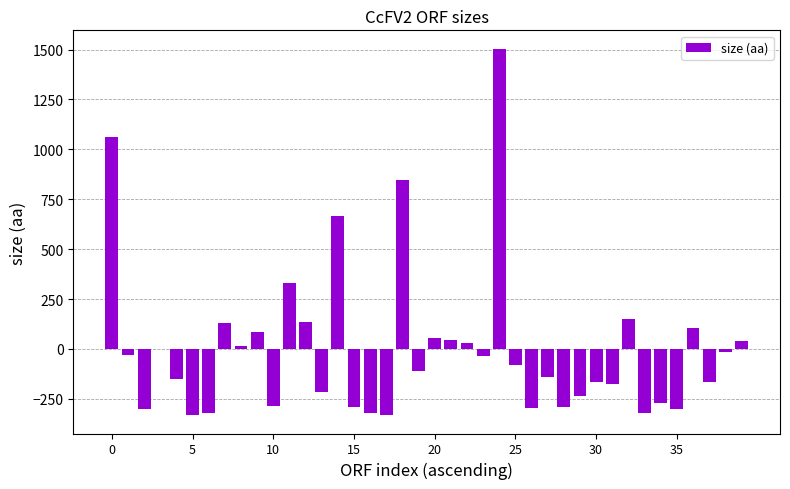

What is the greatest value displayed?

1504.2